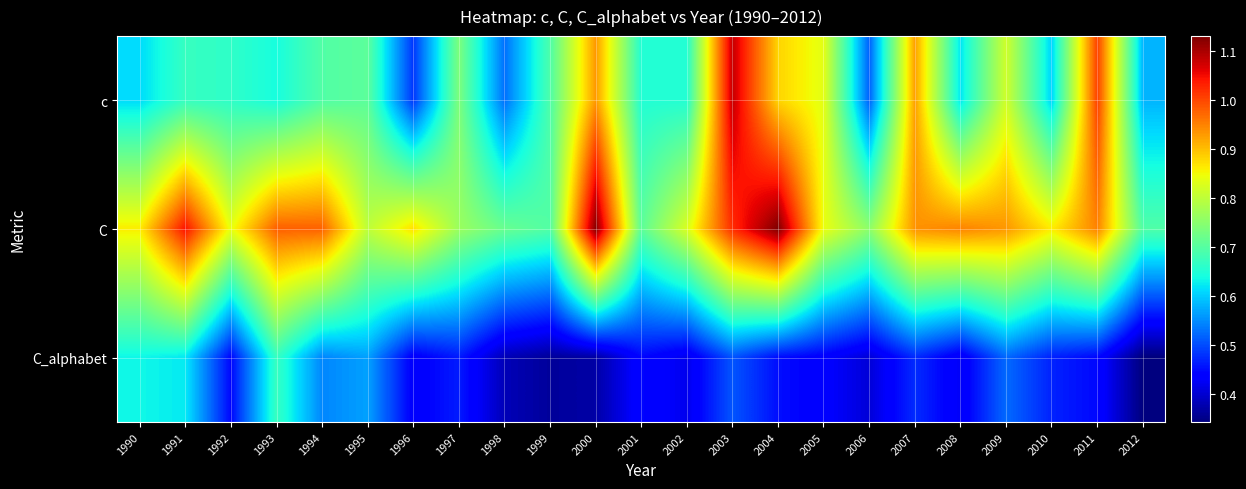

How many distinct data groups are displayed?

3